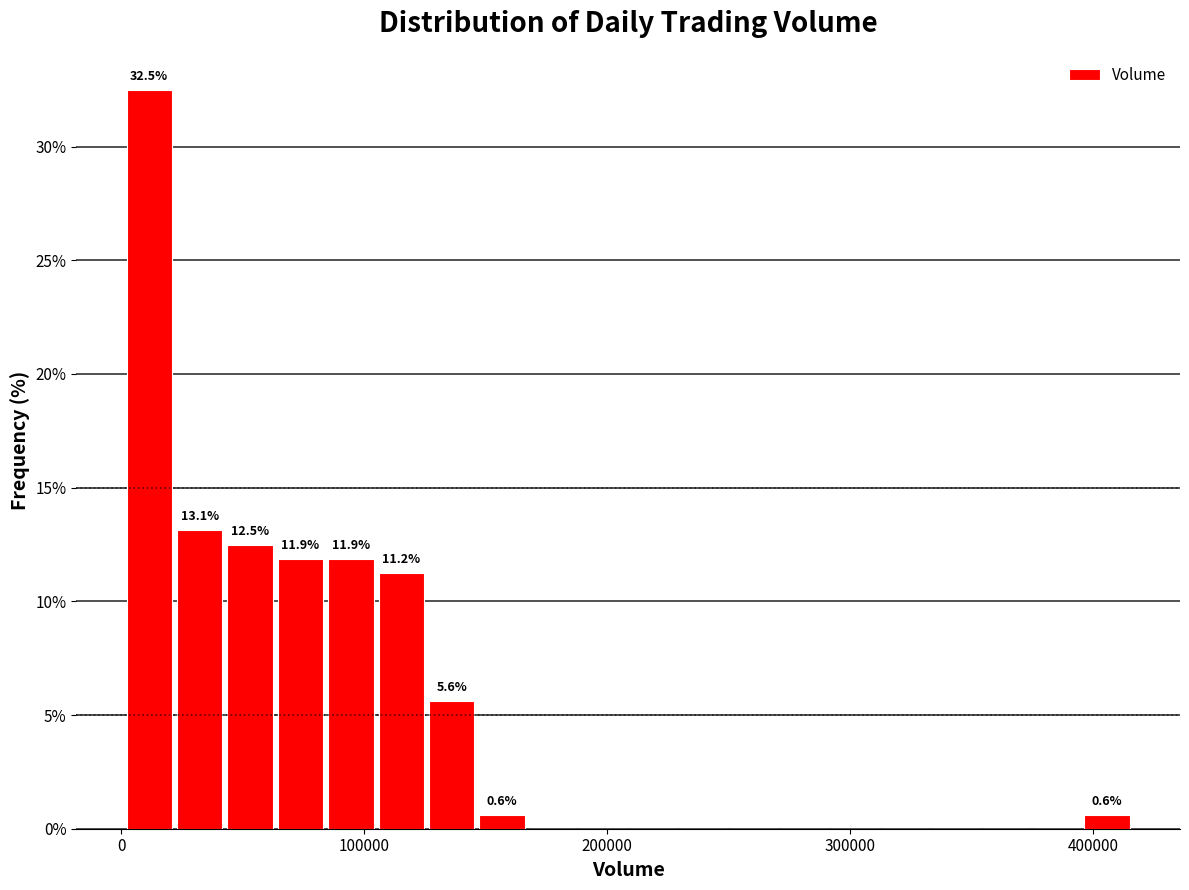

Read against the x-axis, roughly where is the centre of the tallest bar?

10000